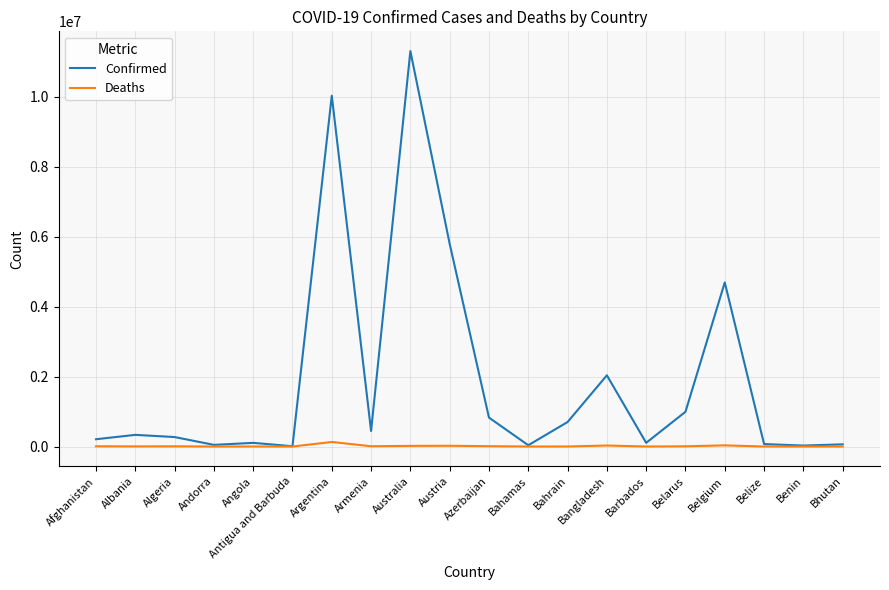

Which series has the widest spread of values?

Confirmed